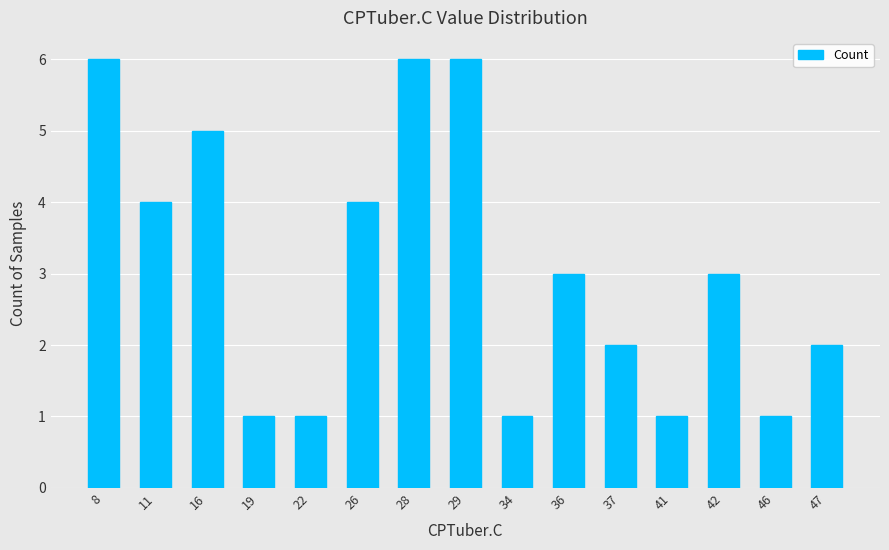

Count the number of data series in this chart.

1